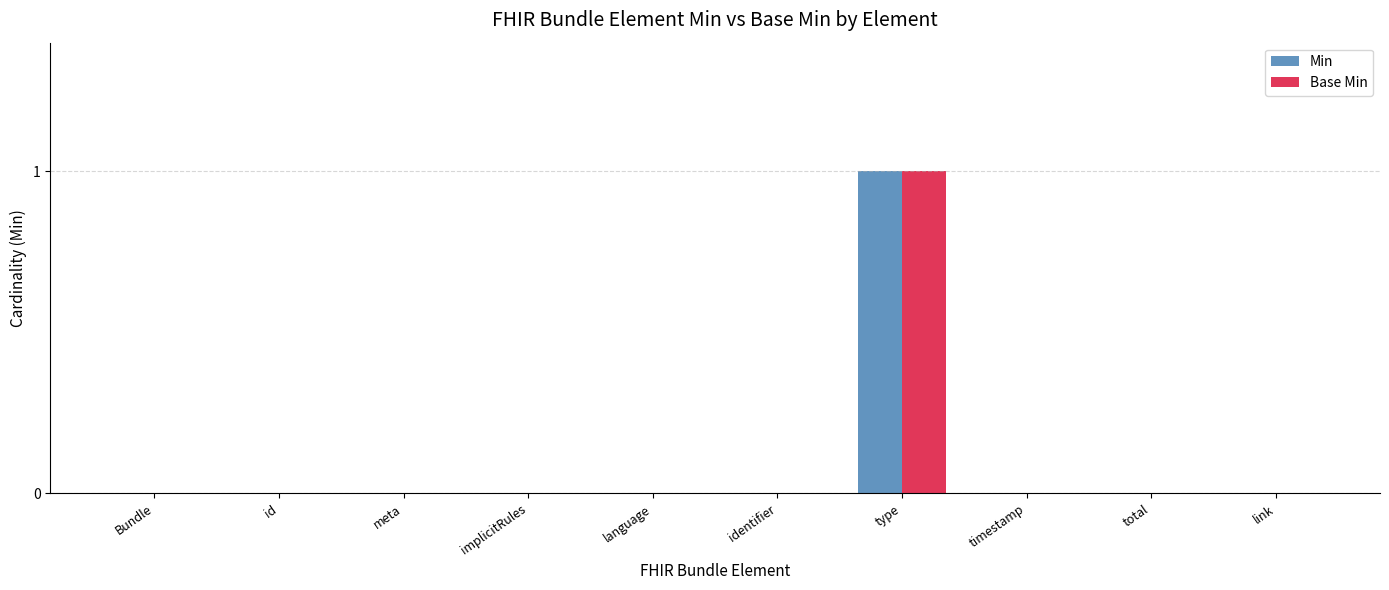

At which category is the sum across all series the highest?

type